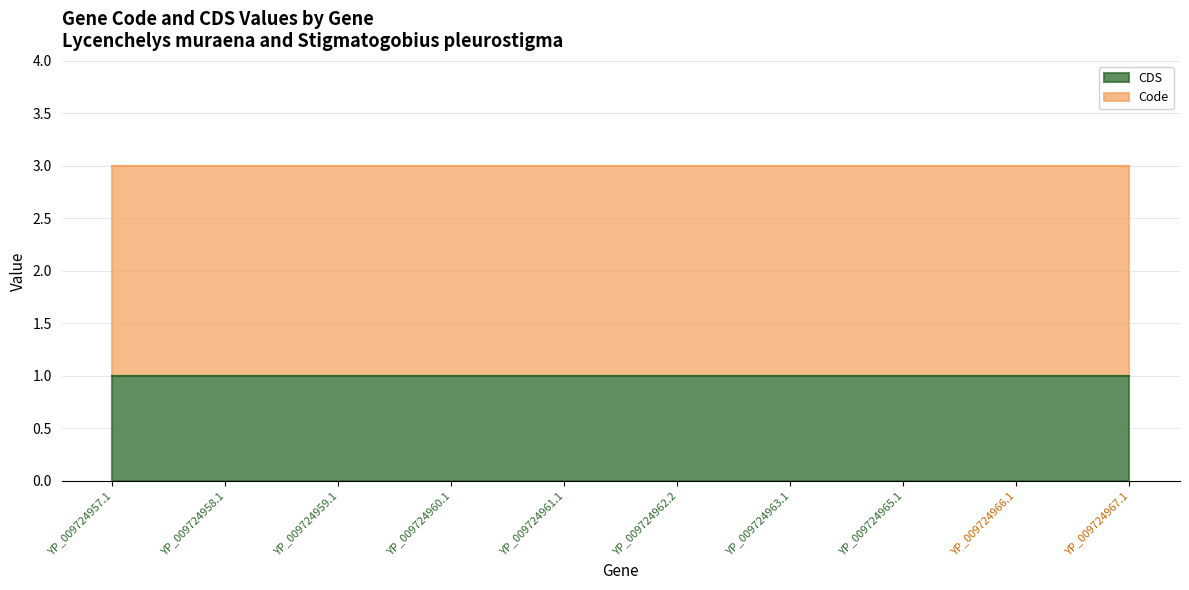

Rank the series by their maximum value, from lowest to highest.

CDS, Code